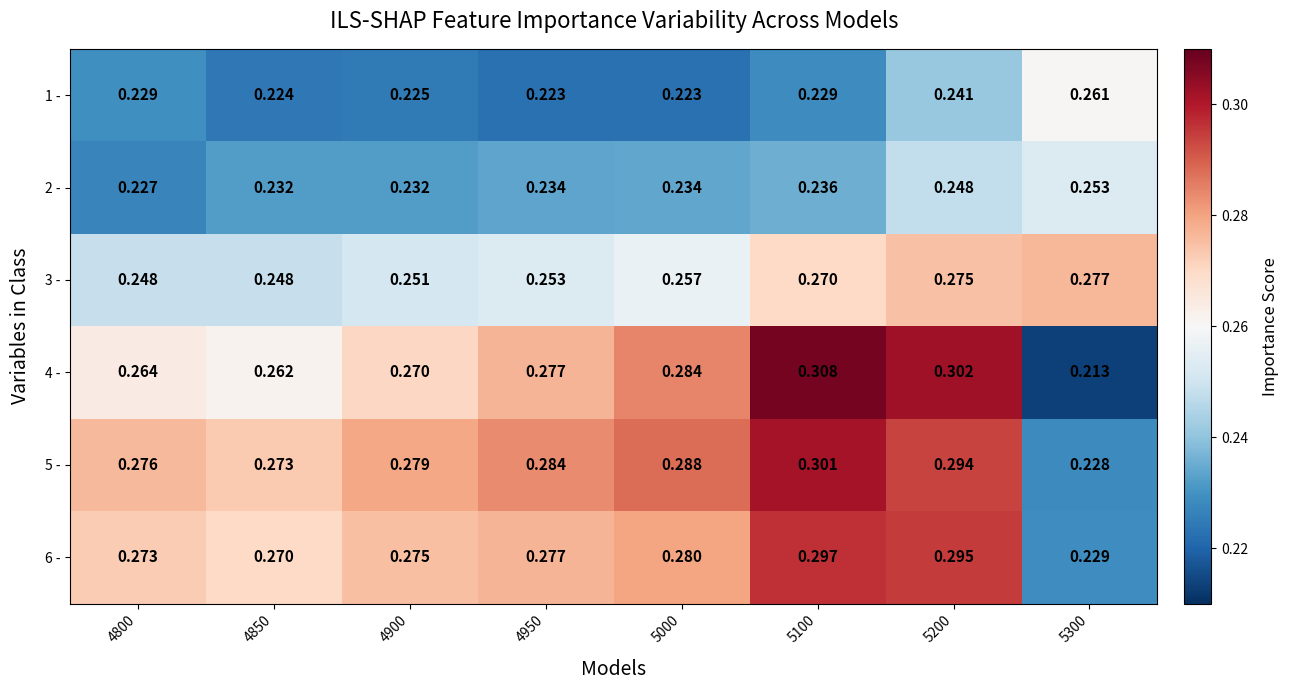

Is the value of 5 - at 4850 greater than the value of 3 - at 4900?

Yes